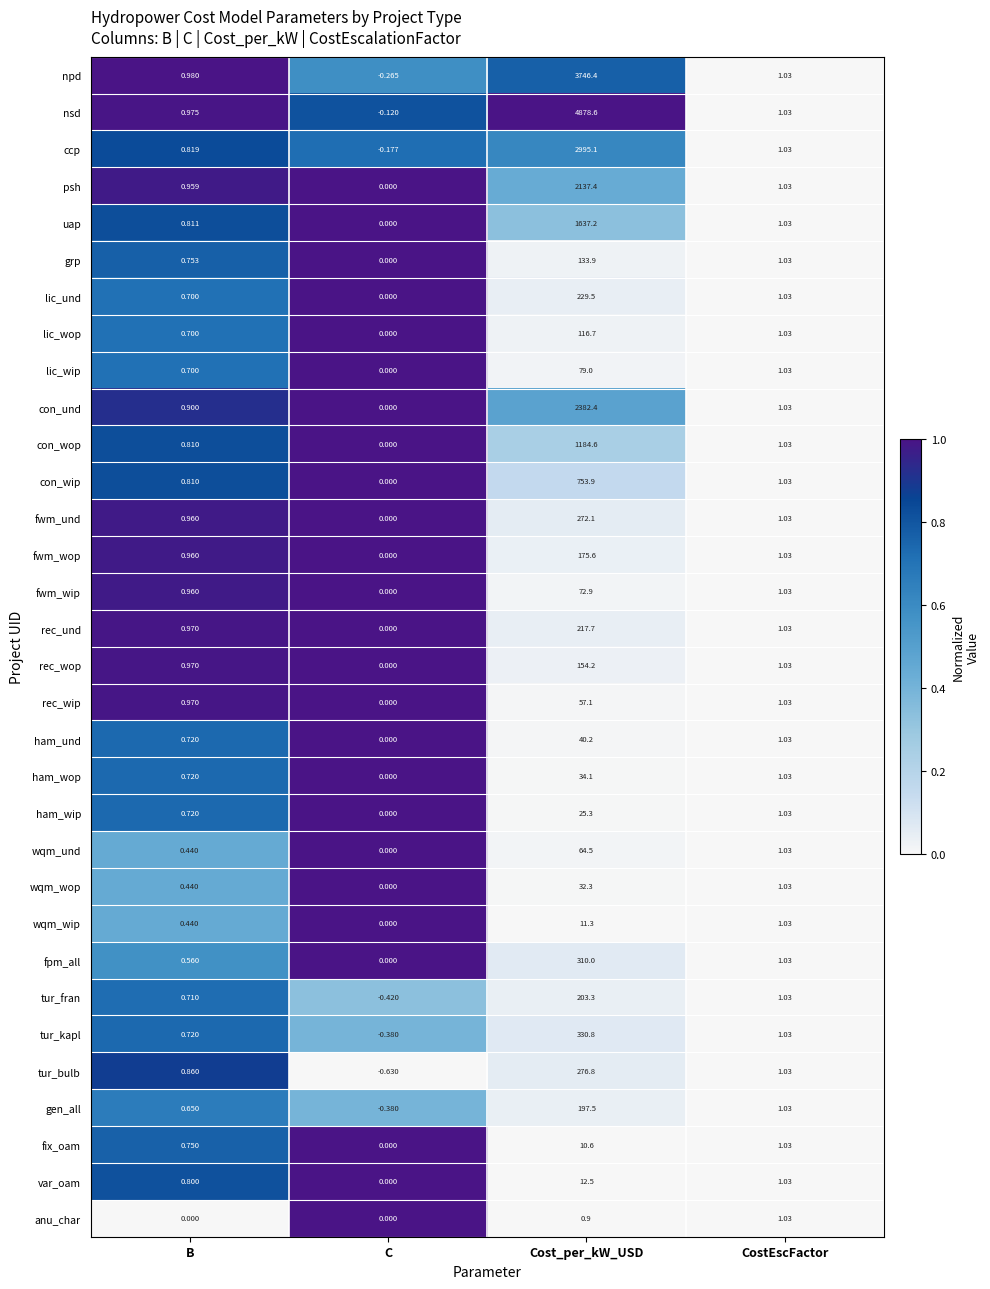

At which label is tur_bulb closest to 138?

CostEscFactor